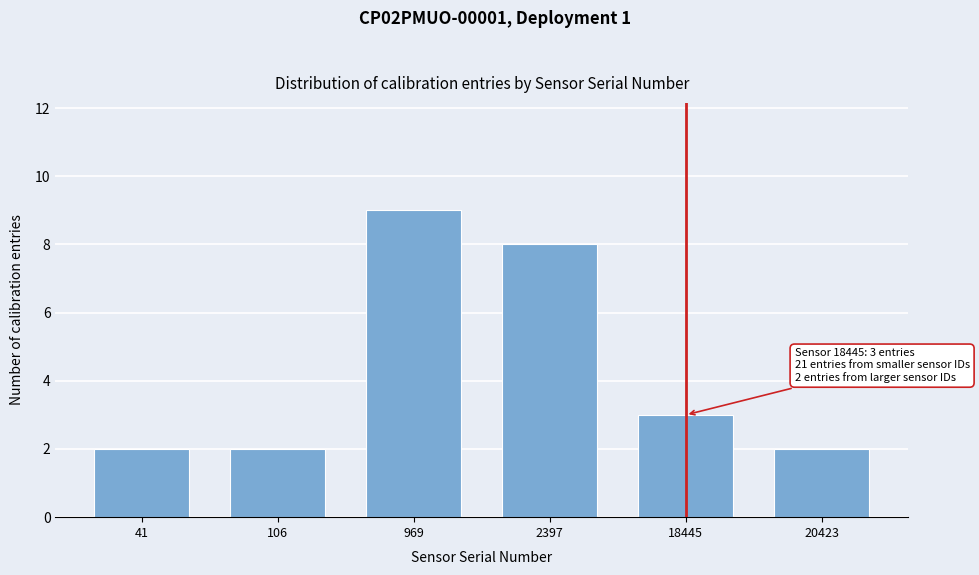

Reading left to right, list all the values displayed in this chart.

41=2	106=2	969=9	2397=8	18445=3	20423=2